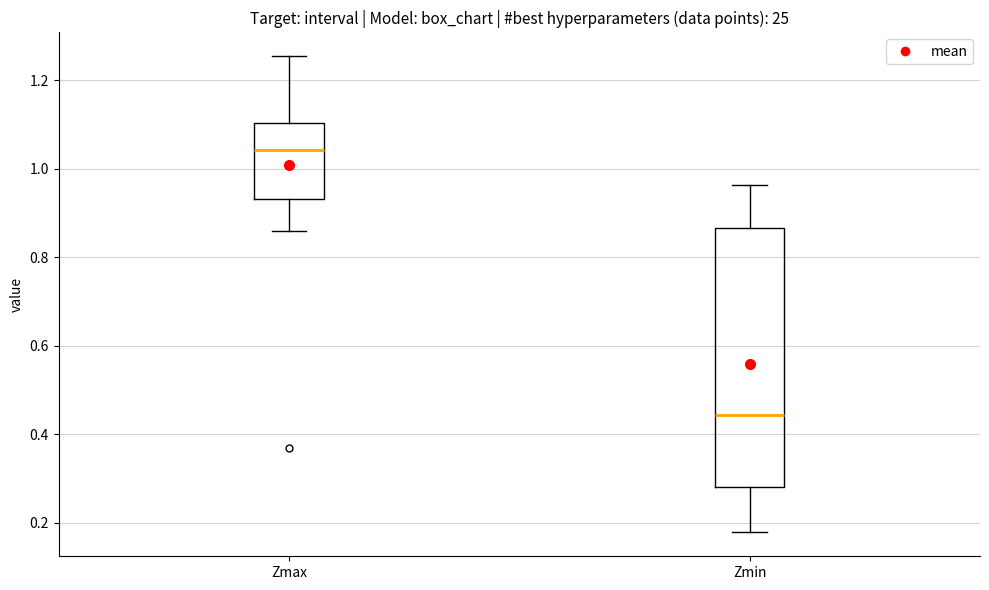

Reading left to right, read every box against the y-axis: the position of its median line, the range the box covers, and the ends of its whiskers. The values are not printed on the chart, so give them approximately, as read against the axis.

Zmax: median 1.04, box 0.94 to 1.10, whiskers 0.86 to 1.26
Zmin: median 0.44, box 0.28 to 0.86, whiskers 0.18 to 0.96